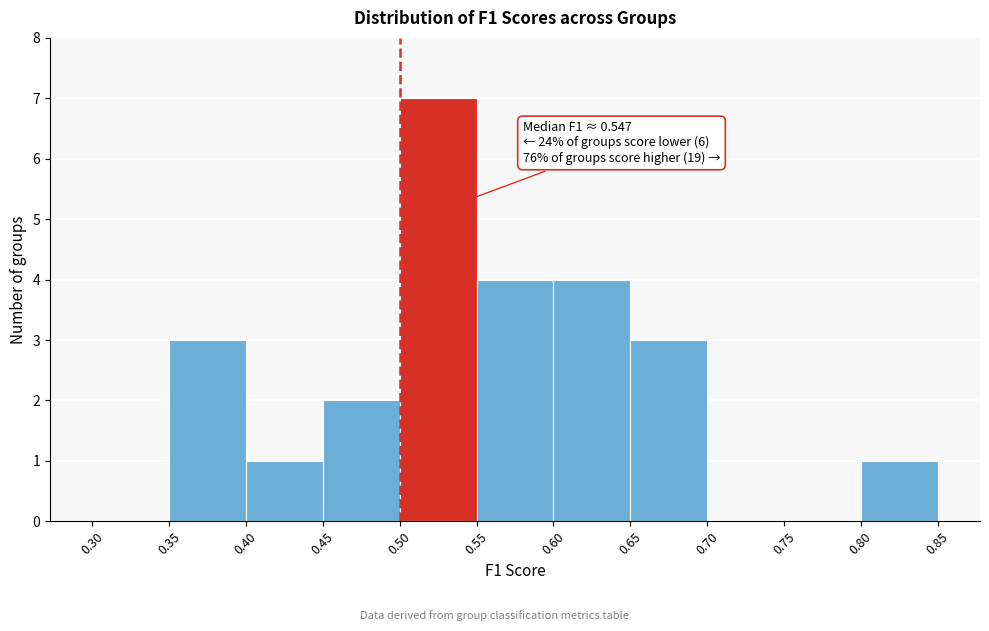

Which range on the x-axis has the tallest bar?

0.50 to 0.55